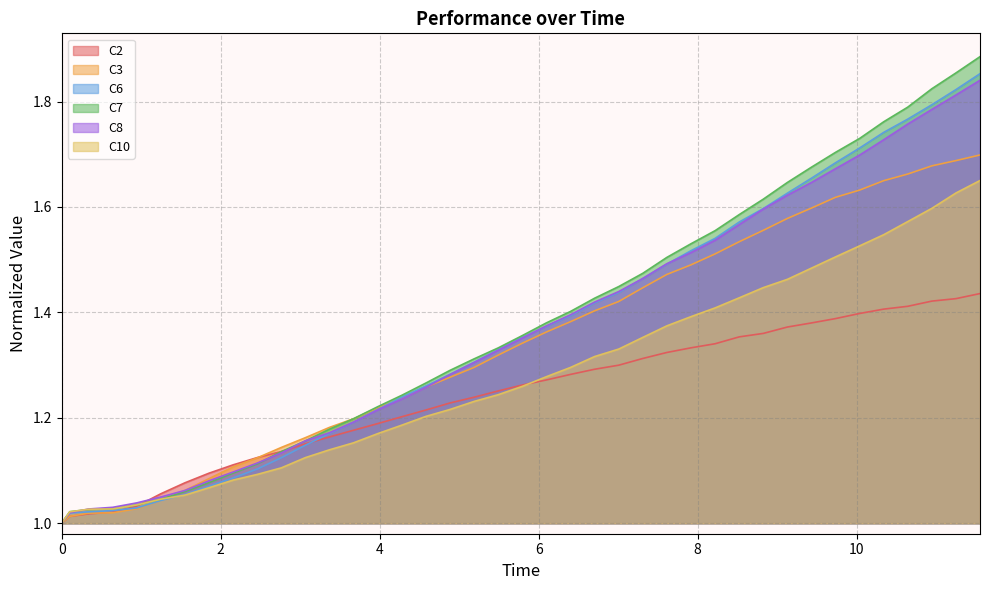

What are all the series names shown in the legend?

C2, C3, C6, C7, C8, C10